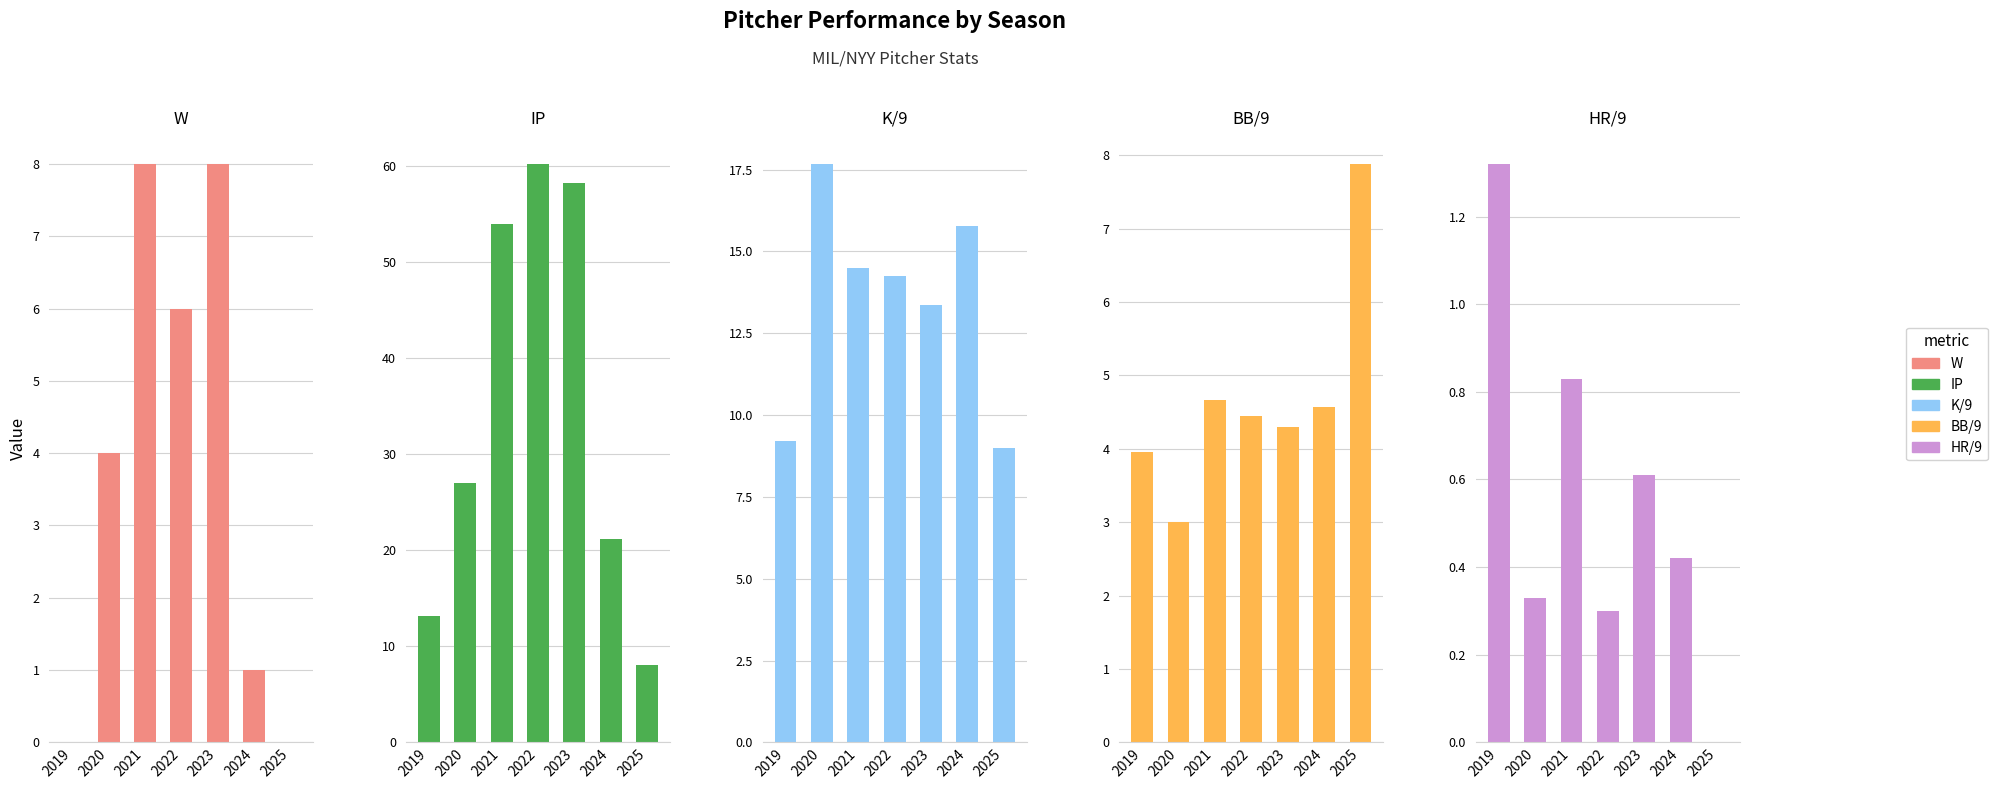

Reading right to left, what are all the values shown in this chart?

W: 0.0	1.0	8.0	6.0	8.0	4.0	0.0
IP: 8.0	21.2	58.2	60.2	54.0	27.0	13.2
K/9: 9.0	15.8	13.3	14.2	14.5	17.7	9.2
BB/9: 7.9	4.6	4.3	4.5	4.7	3.0	4.0
HR/9: 0.0	0.4	0.6	0.3	0.8	0.3	1.3